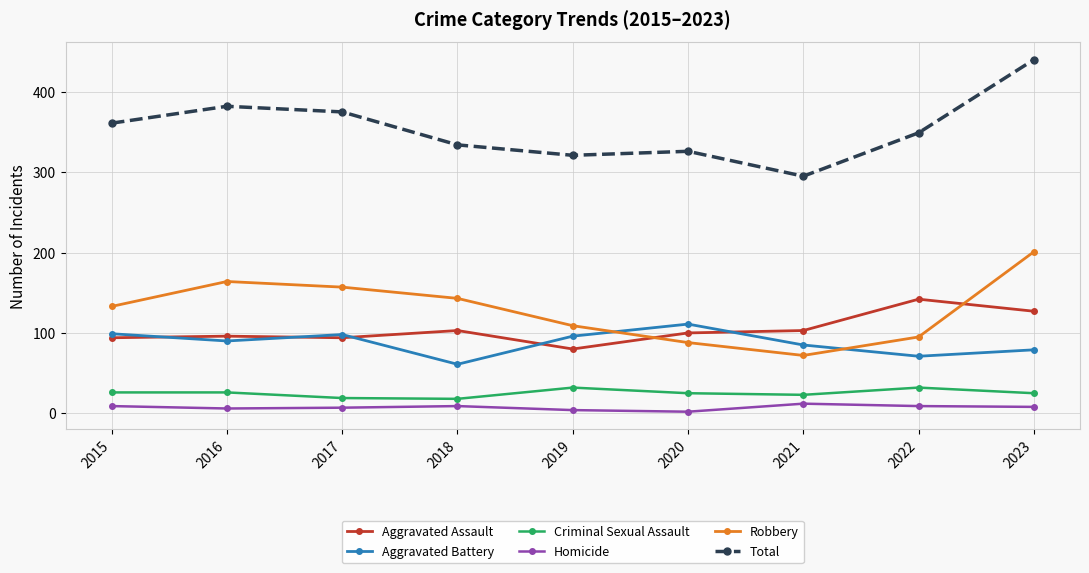

At which category is the sum across all series the highest?

2023